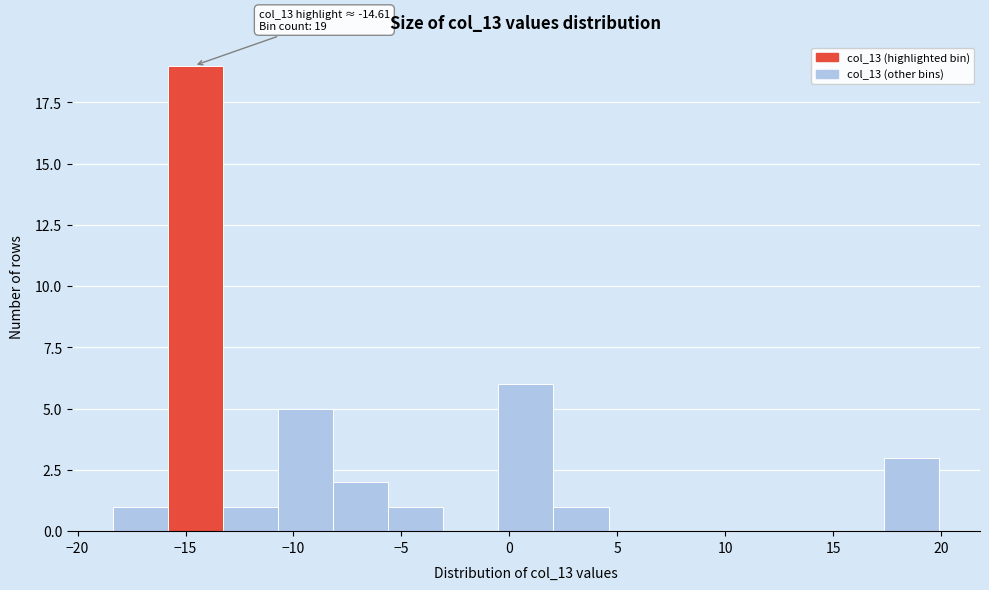

Over which range of the x-axis is the bar tallest?

-16.0 to -13.0